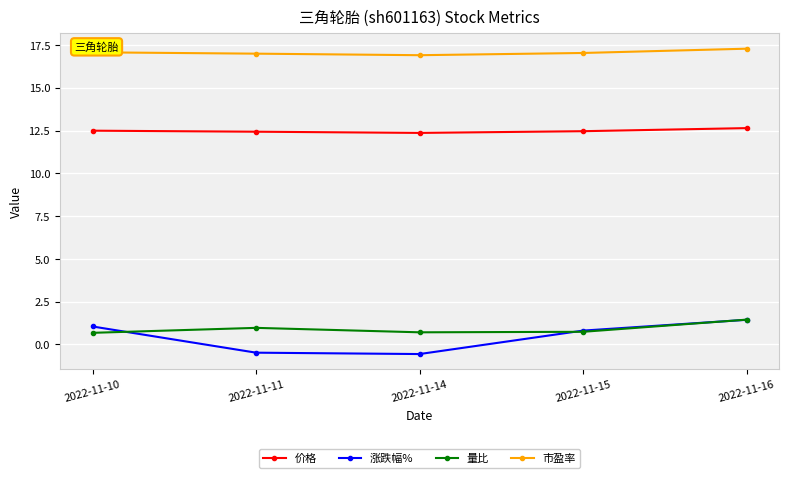

In 涨跌幅%, how many points are lower than both neighbors (excluding endpoints)?

1